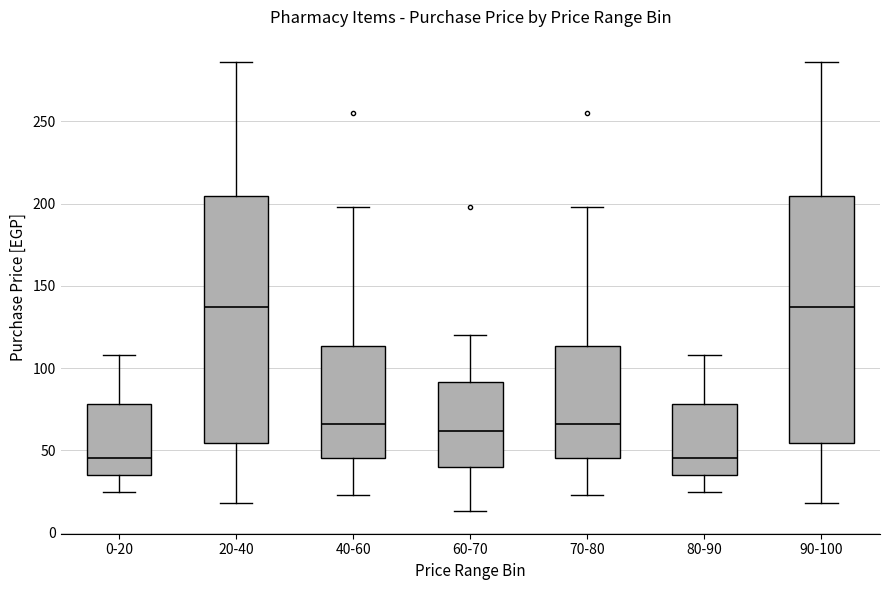

Where does the median line of the box for 20-40 sit on the y-axis? The values are not printed on the chart, so give them approximately, as read against the axis.

135